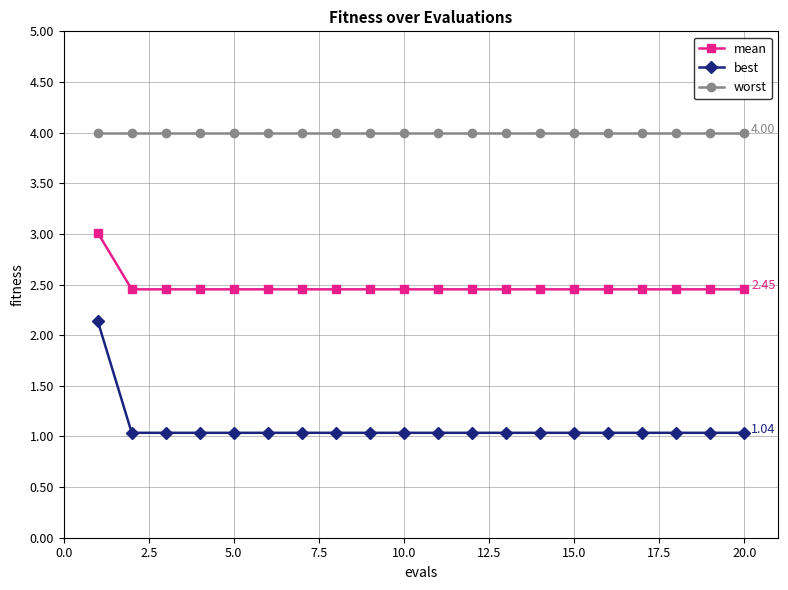

Count the number of data series in this chart.

3